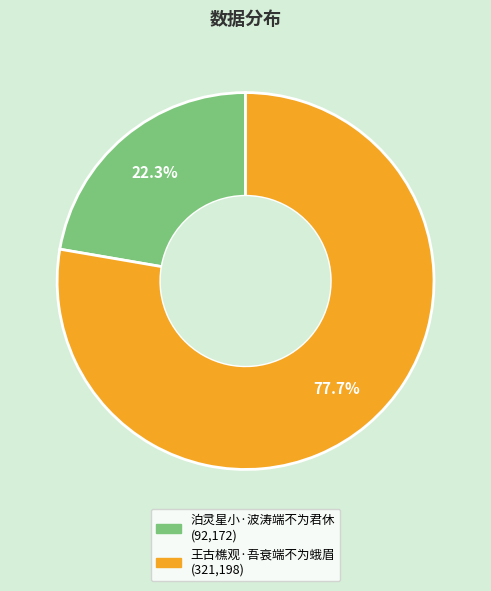

To the nearest percent, what is the difference between the largest and smallest slice percentages?

55%